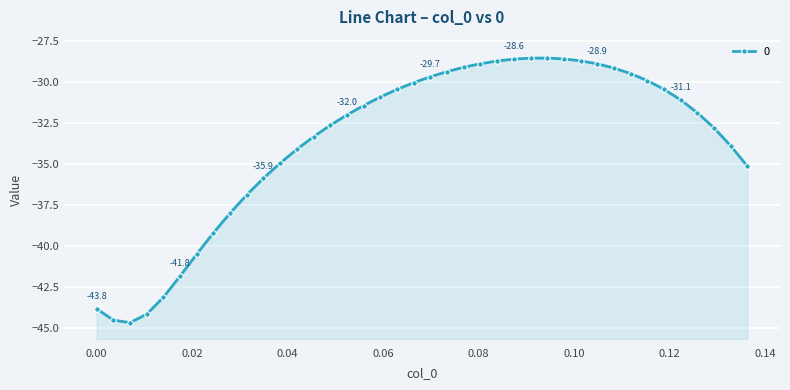

What is the value of the 24th point from the left?

-28.9